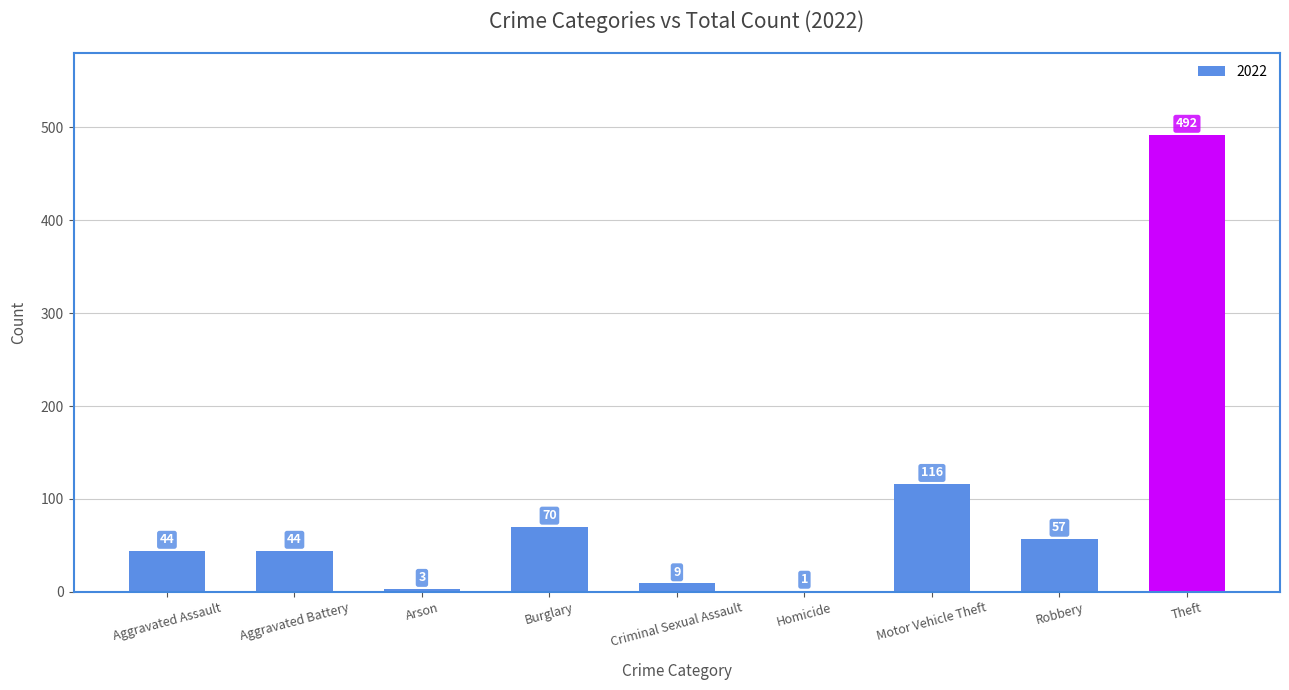

What is the sum of all values?

836